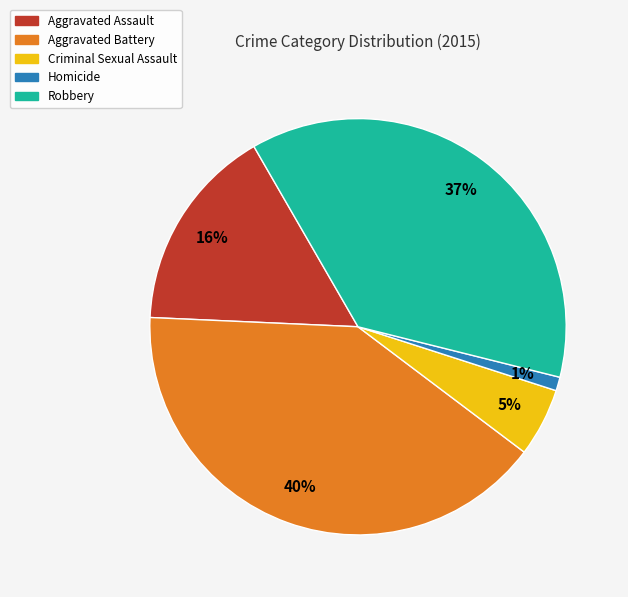

To the nearest percent, what percentage of the pie is Homicide?

1%